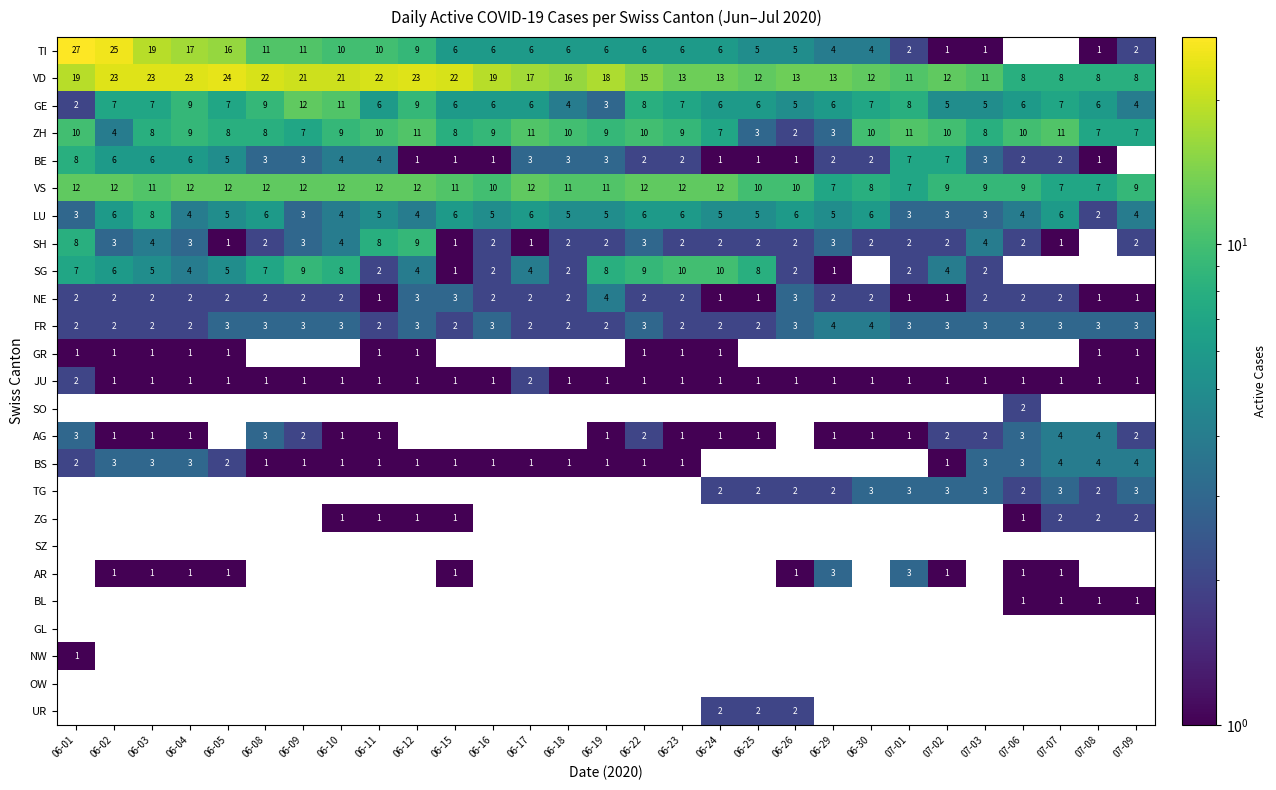

Is the value of LU at 06-12 greater than the value of ZH at 06-29?

Yes